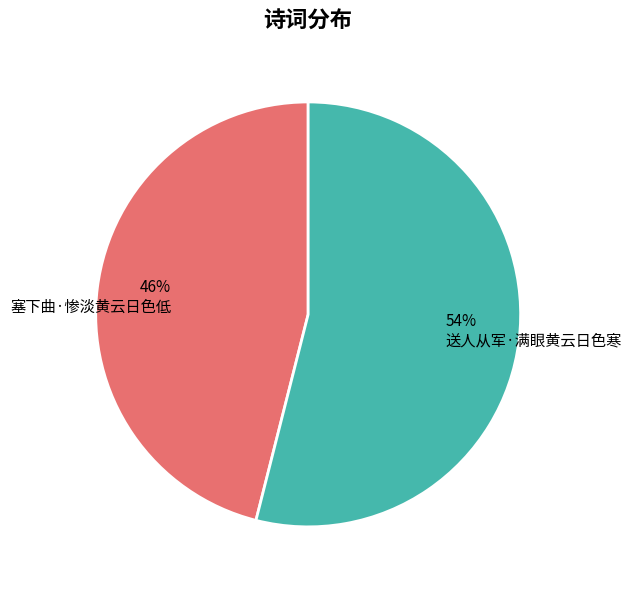

To the nearest percent, what is the difference between the largest and smallest slice percentages?

8%